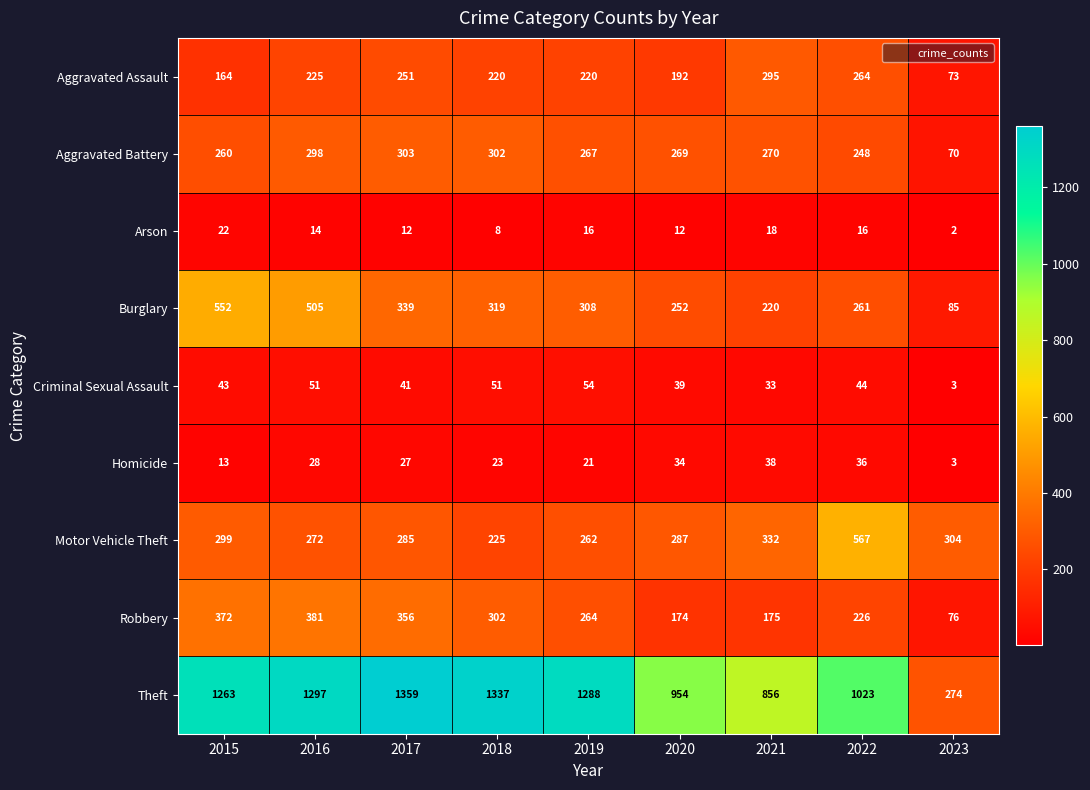

Which series changed the most between 2019 and 2022?

Motor Vehicle Theft